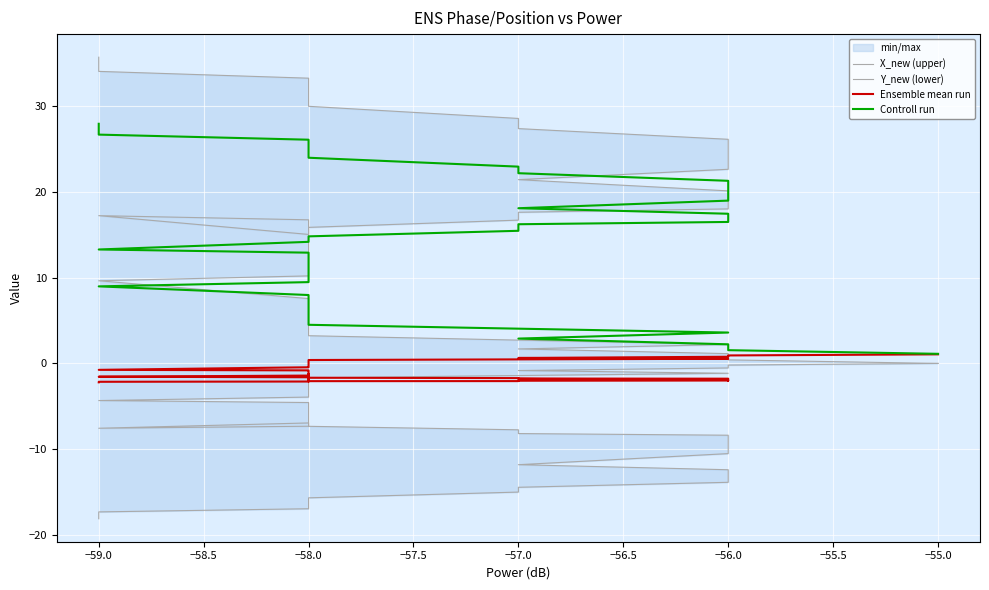

How many lines are shown in the chart?

4